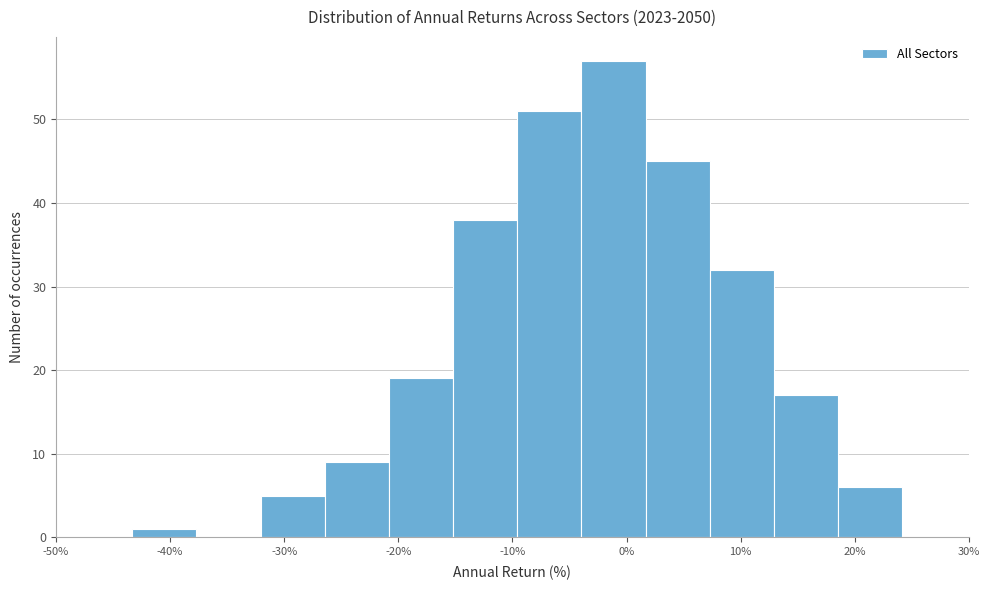

Reading left to right, transcribe this chart: for each bar, give the range it covers on the x-axis and its height. Neither the bar edges nor the heights are printed on the chart, so give them approximately, as read against the axes.

-43 to -38: 1
-38 to -32: 0
-32 to -26: 5
-26 to -21: 9
-21 to -15: 19
-15 to -10: 38
-10 to -4: 51
-4 to 2: 57
2 to 7: 45
7 to 13: 32
13 to 19: 17
19 to 24: 6